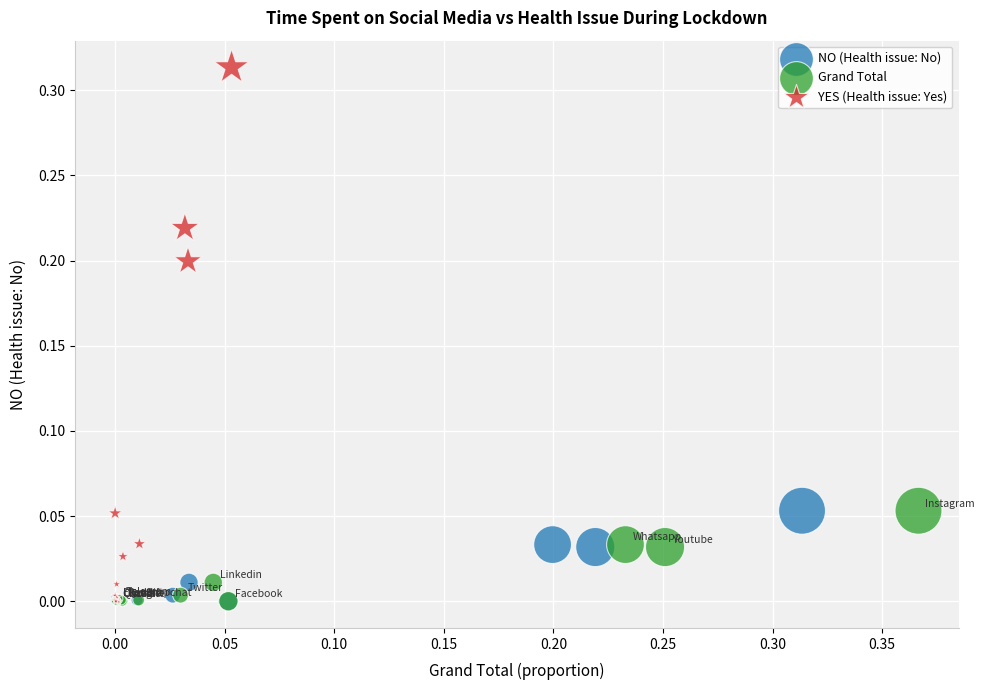

Which series has the widest spread of Y values?

YES (Health issue: Yes)